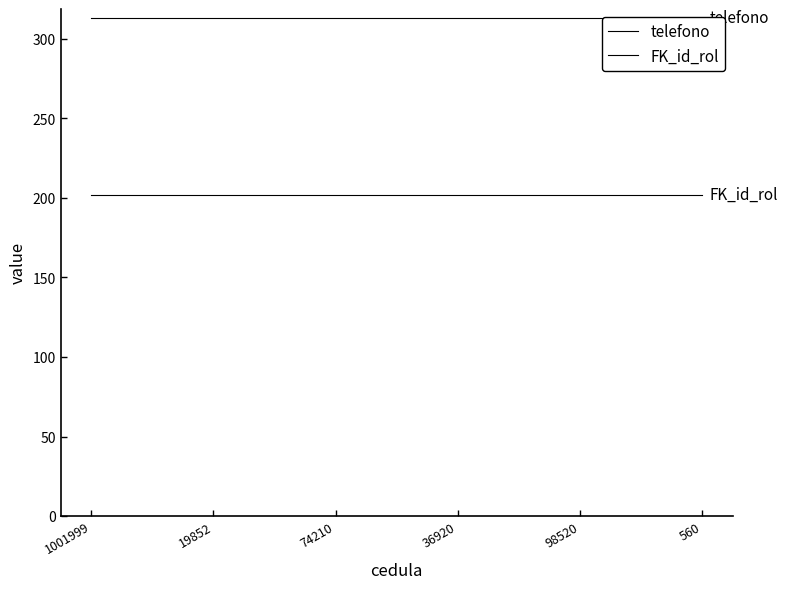

True or false: telefono and FK_id_rol intersect in this chart.

False